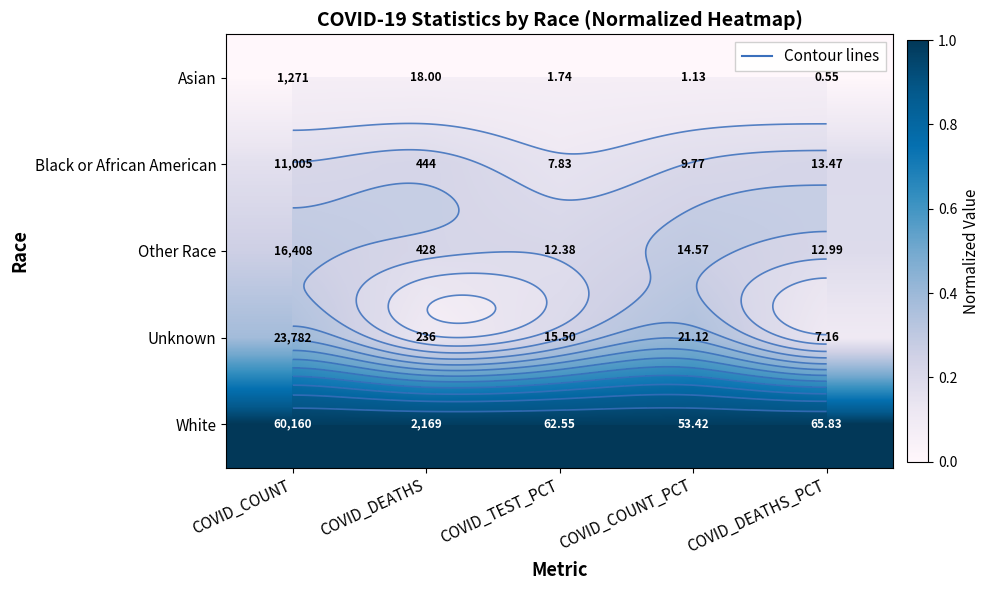

What is the difference between the highest and lowest values at COVID_COUNT?

1.0